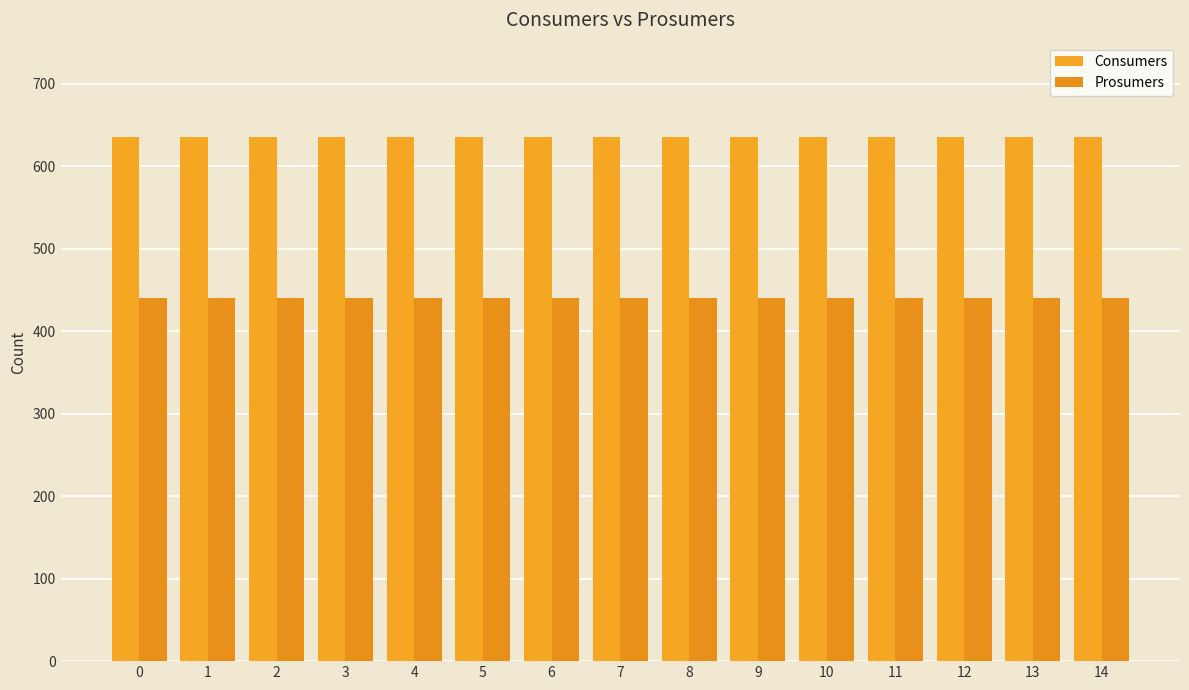

List the series in order of their peak value, lowest first.

Prosumers, Consumers